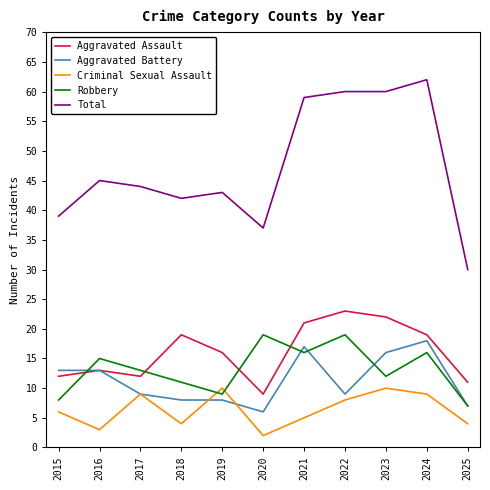

Which series has the largest total across all categories?

Total